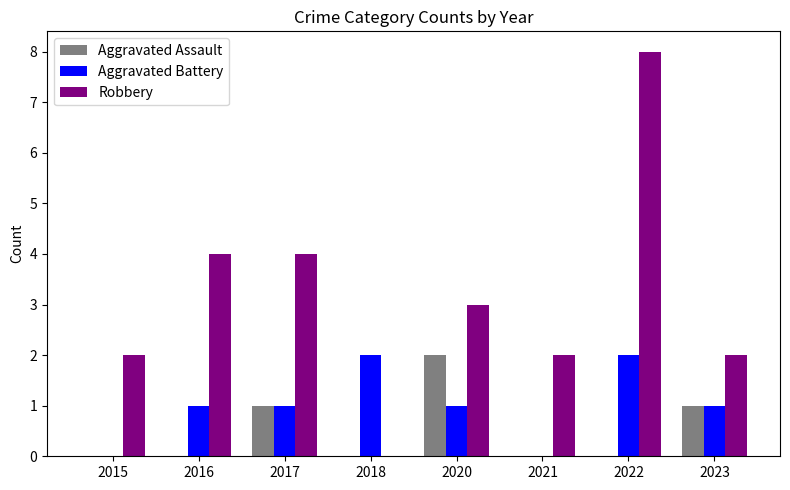

Is the value of Aggravated Assault at 2015 greater than the value of Aggravated Battery at 2020?

No